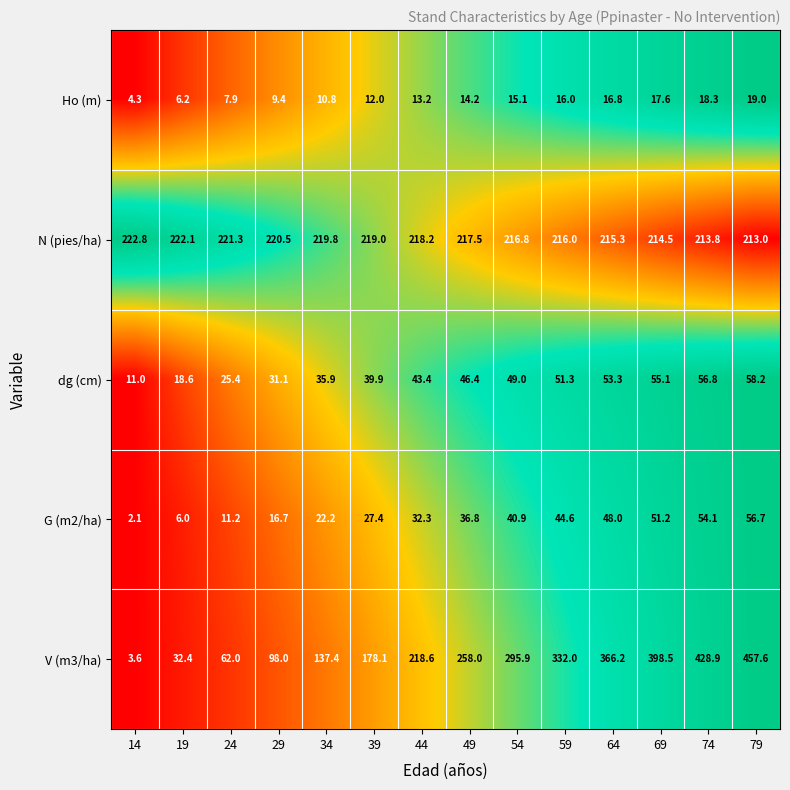

What is the average value of the G (m2/ha) series?

32.2